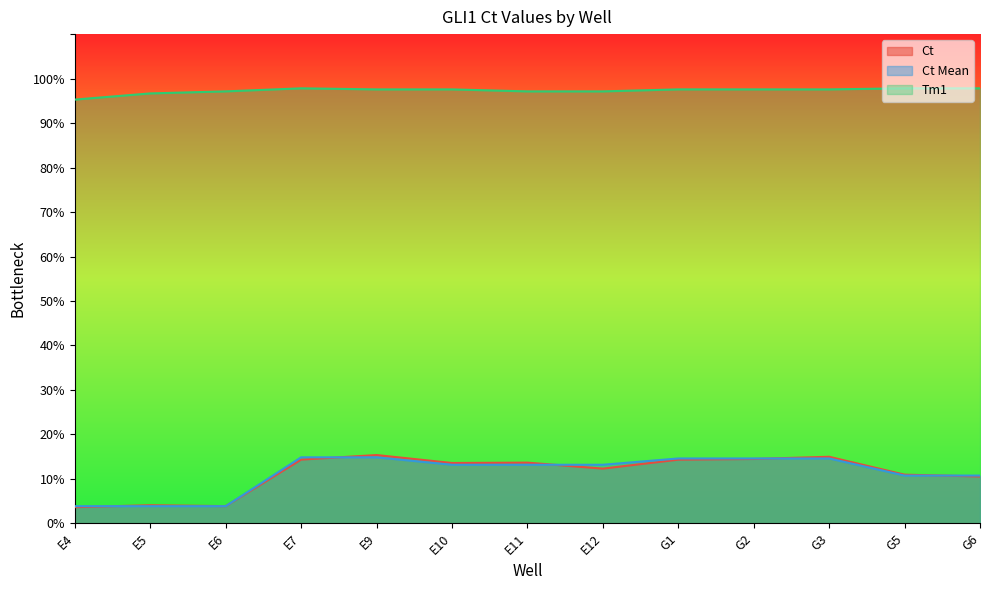

Rank the categories by Tm1 value from lowest to highest.

E4, E5, E11, E12, E6, E9, E10, G3, G1, G2, E7, G5, G6